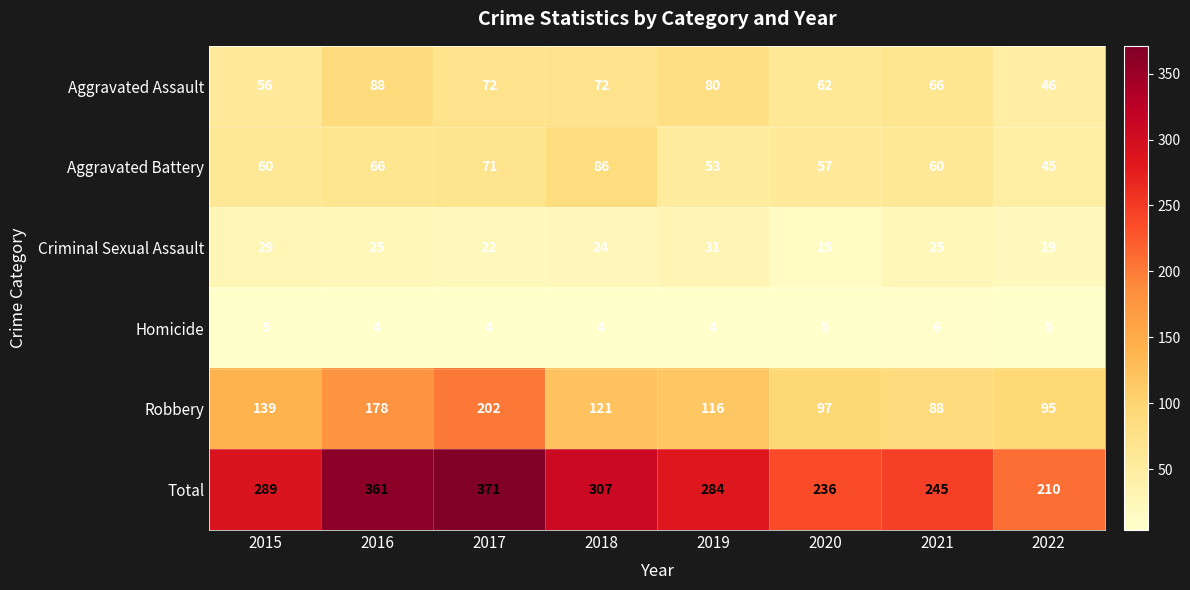

The Aggravated Assault series shows 46 at 2022. True or false?

True